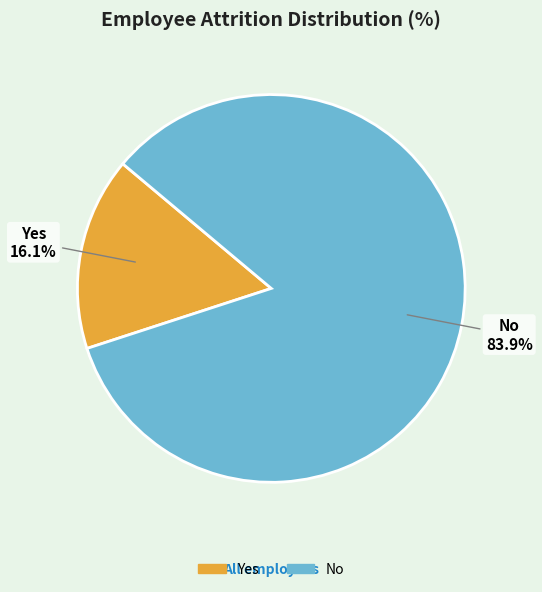

The Yes slice represents 7% of the pie. True or false?

False